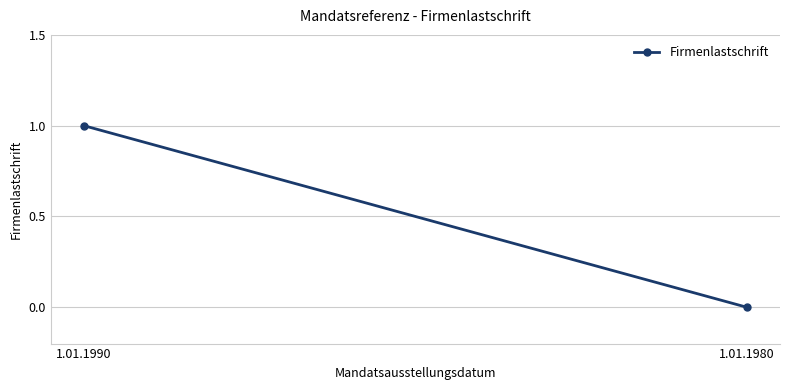

Count the values in the range 0 to 1.

2